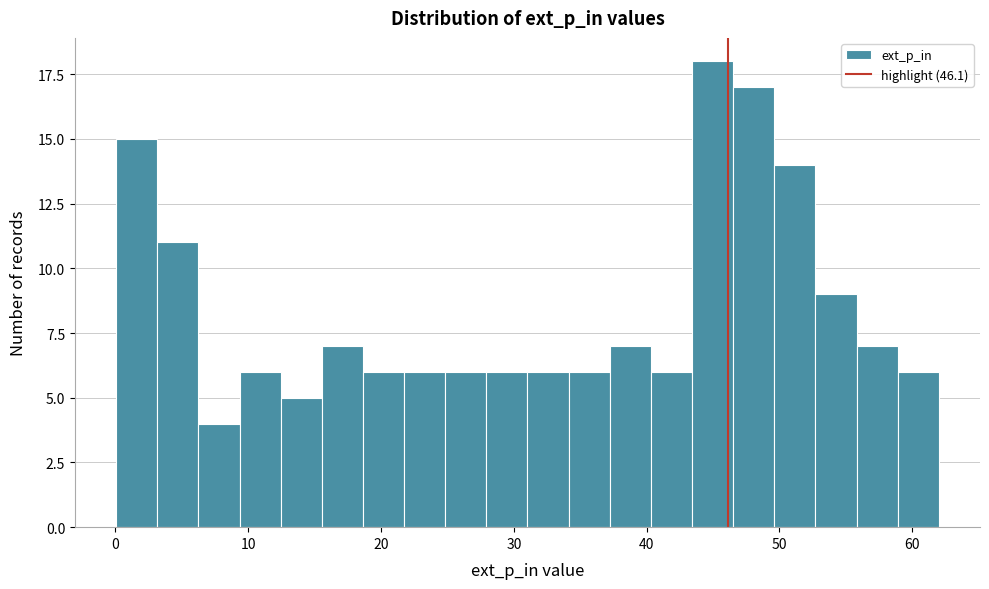

Read against the x-axis, roughly where is the centre of the tallest bar?

45